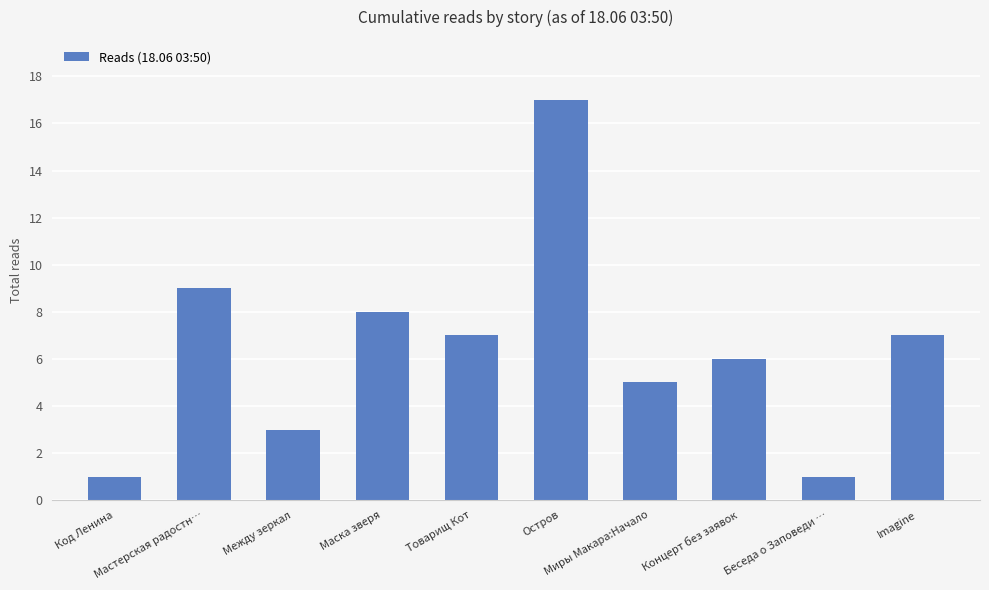

How many series are shown in this chart?

1